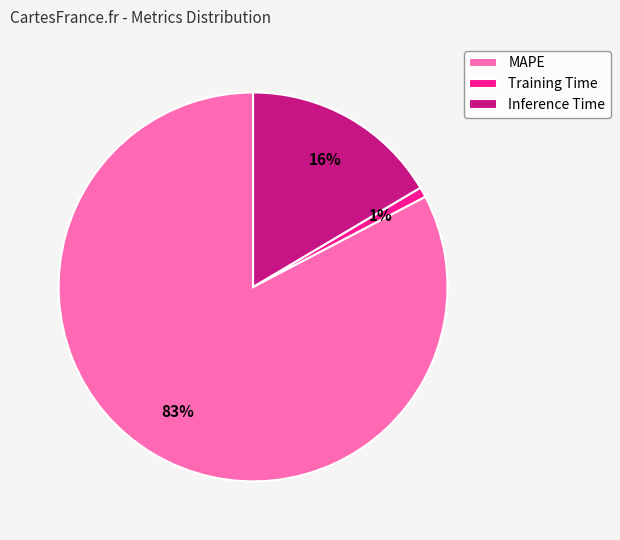

Between Inference Time and MAPE, which is larger?

MAPE